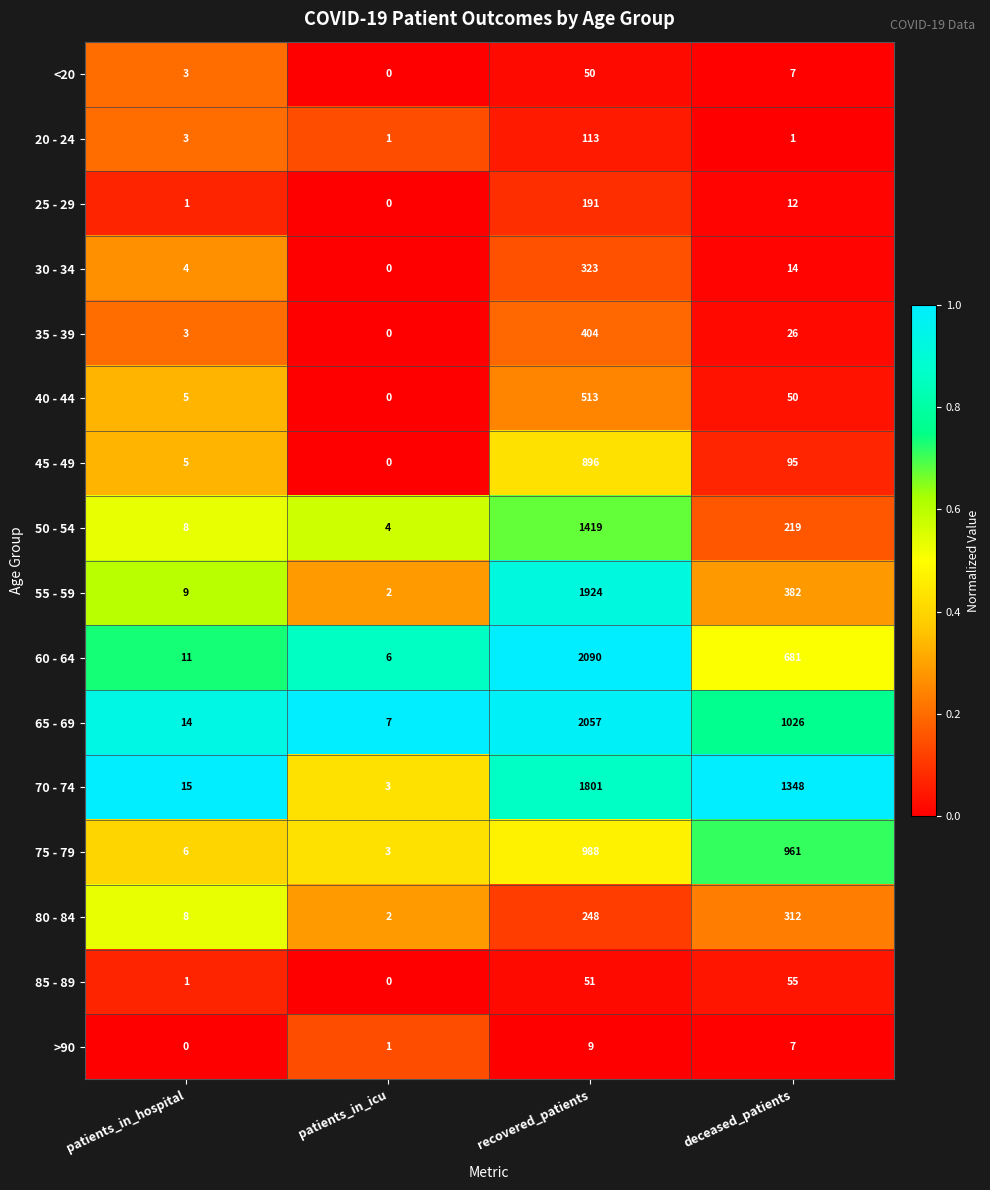

List the series in order of their peak value, highest first.

60 - 64, 65 - 69, 55 - 59, 70 - 74, 50 - 54, 75 - 79, 45 - 49, 40 - 44, 35 - 39, 30 - 34, 80 - 84, 25 - 29, 20 - 24, 85 - 89, <20, >90